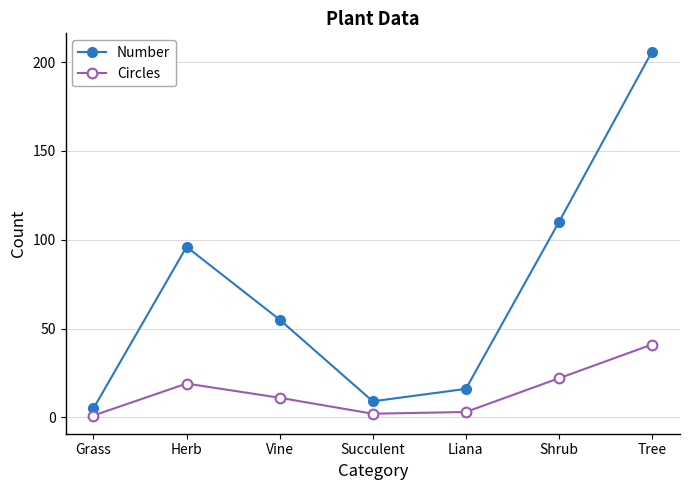

How many interior local valleys does the Number series have?

1